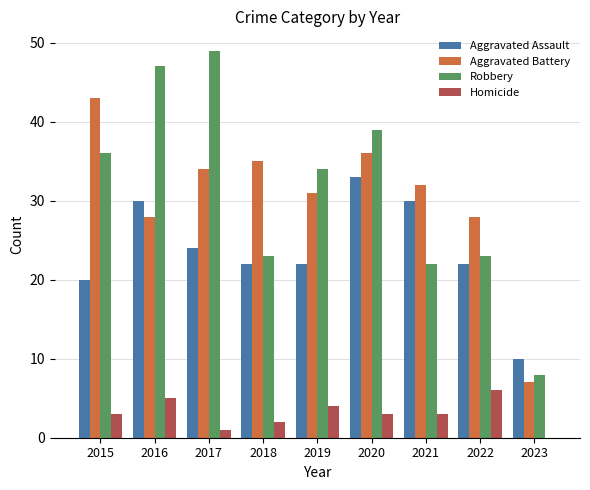

What is the highest value of the Aggravated Assault series?

33